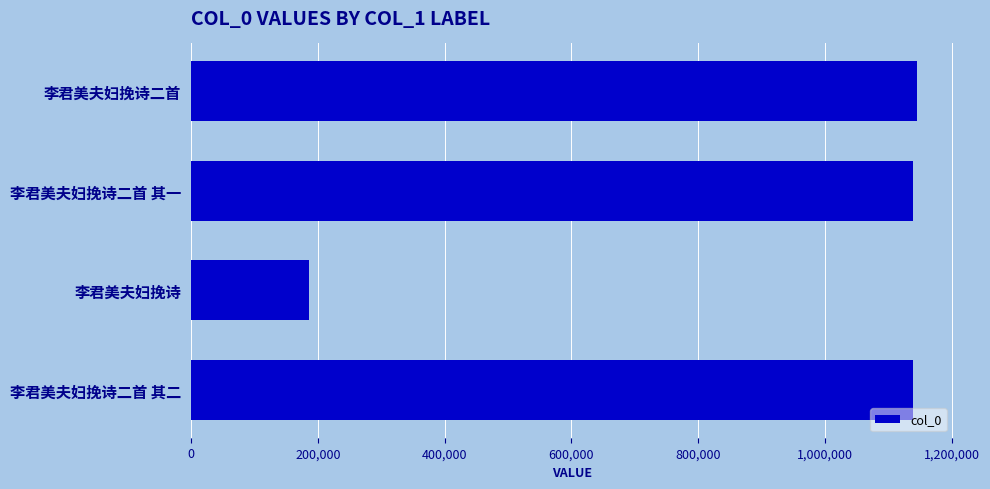

Count the number of data series in this chart.

1